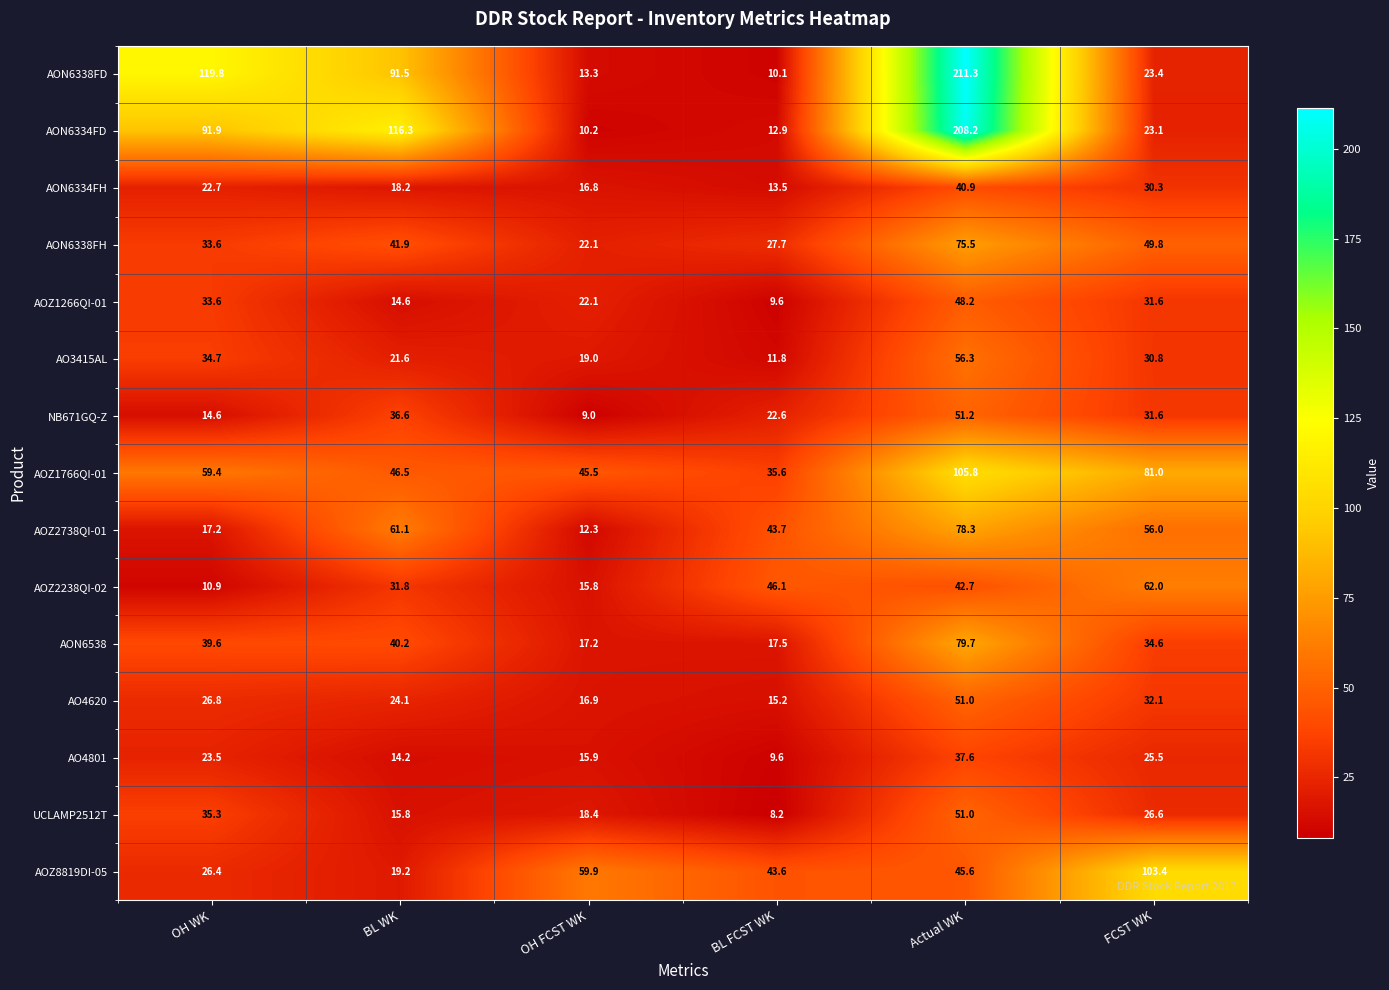

List the labels in order of AON6538 value, smallest first.

OH FCST WK, BL FCST WK, FCST WK, OH WK, BL WK, Actual WK